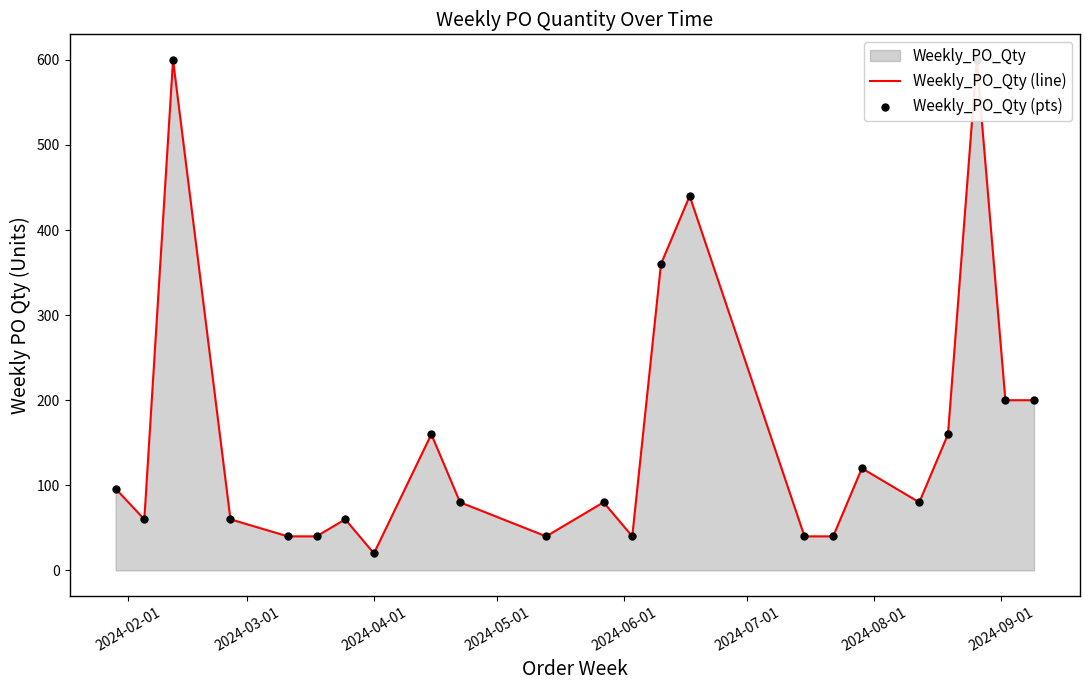

At how many categories does at least one series exceed 507?

2